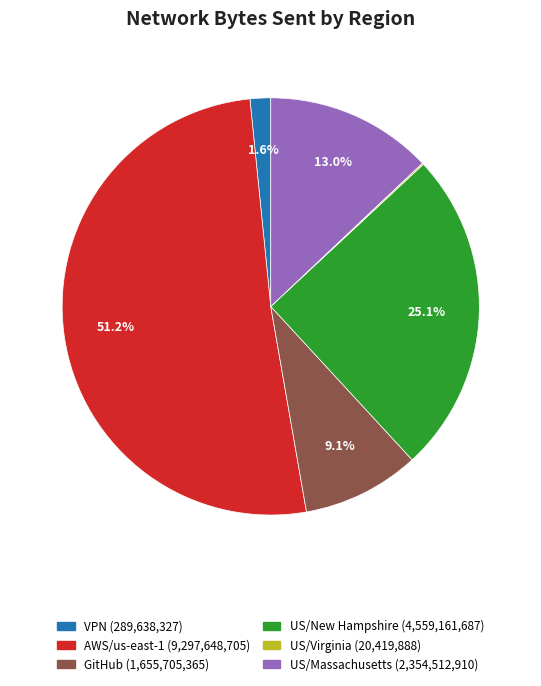

Combined, what portion of the pie is VPN and US/New Hampshire?

26.7%